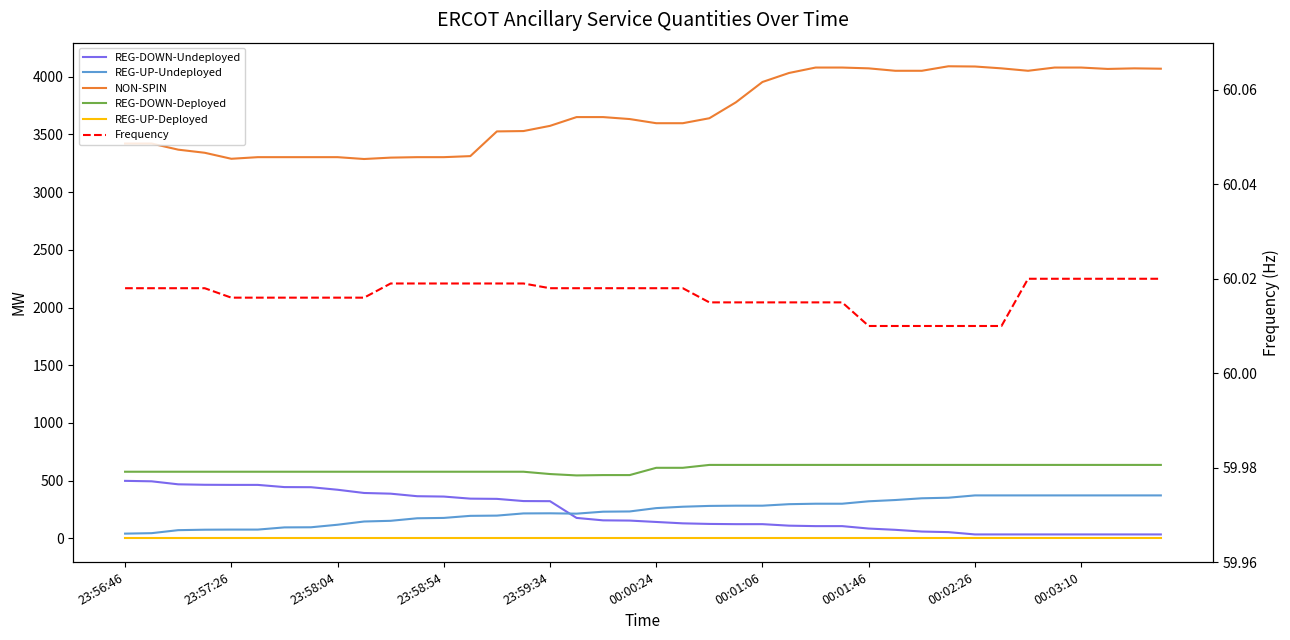

What is the approximate value of REG-DOWN-Undeployed at 18?

157.0